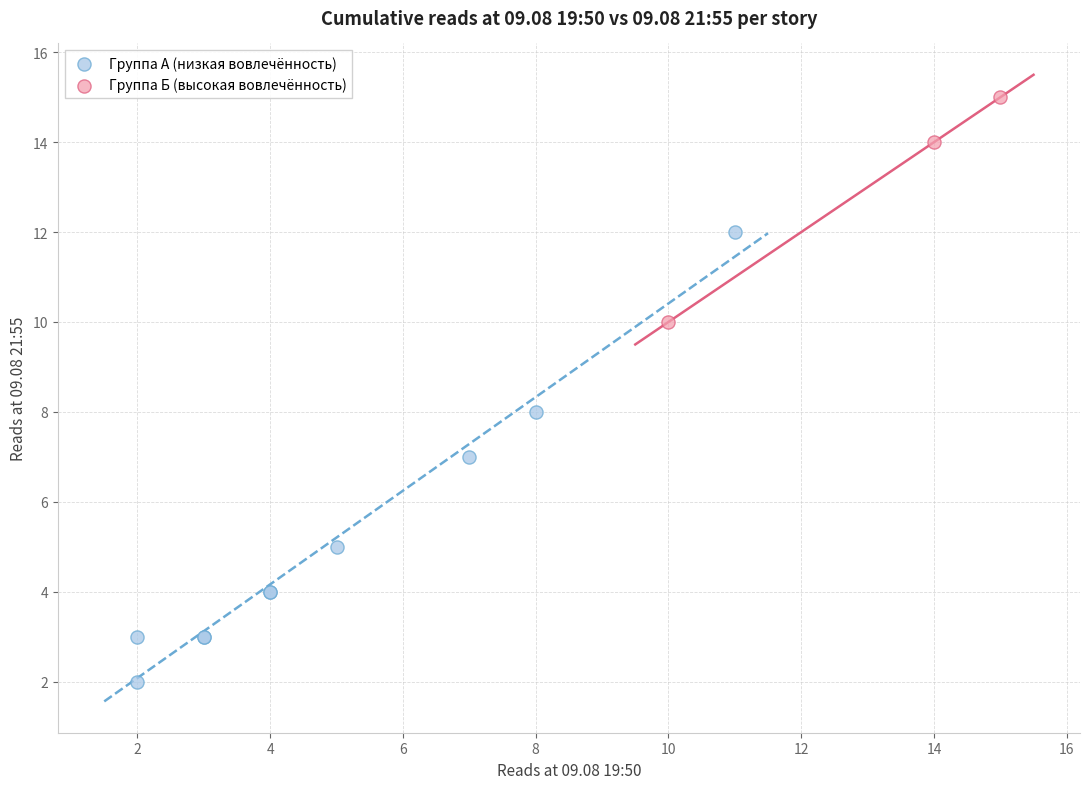

Which series contains the highest Y value?

Группа Б (высокая вовлечённость)